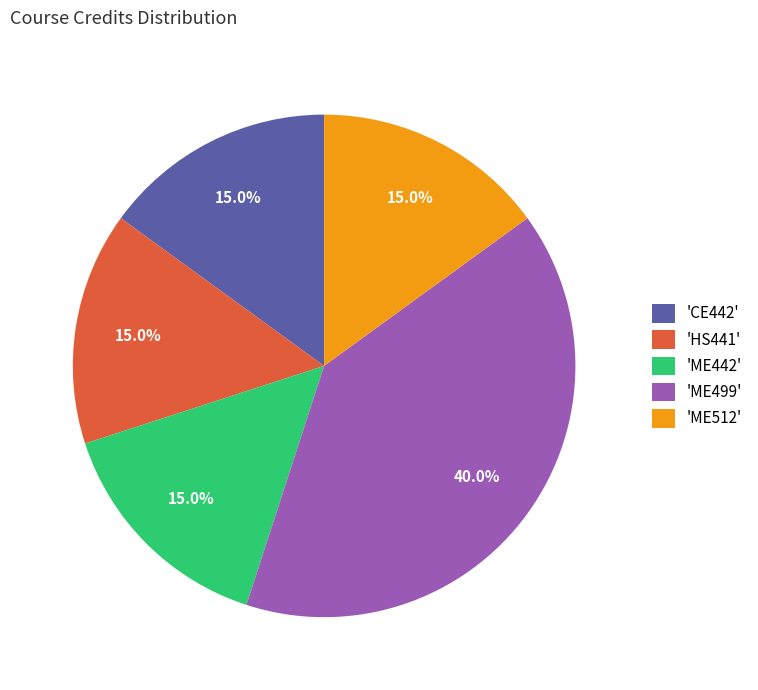

Do 'ME499' and 'ME442' together represent more than half of the pie?

Yes